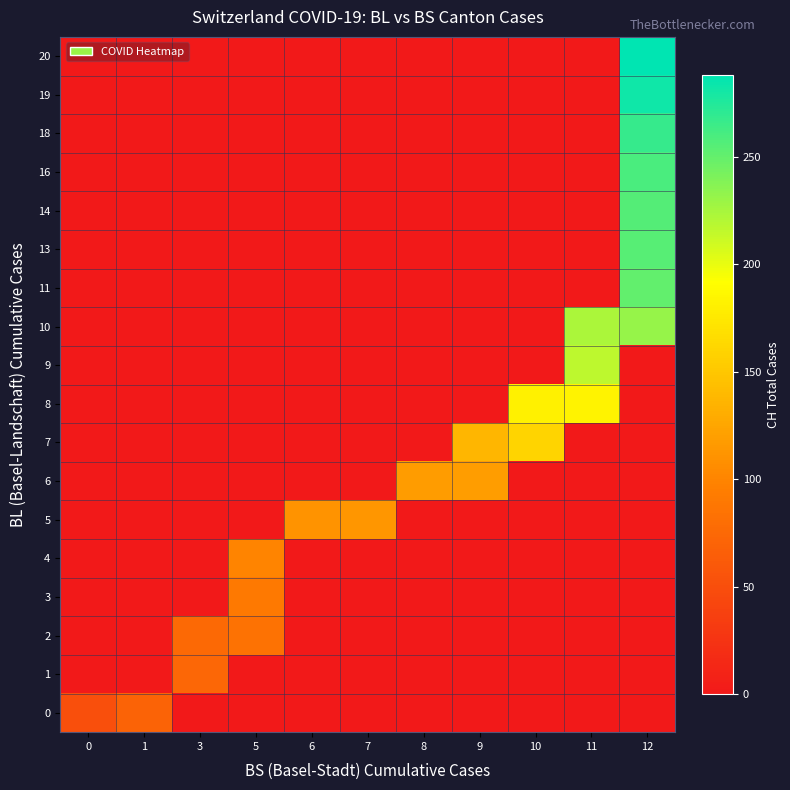

What is the spread (max minus min) of values at 0?

51